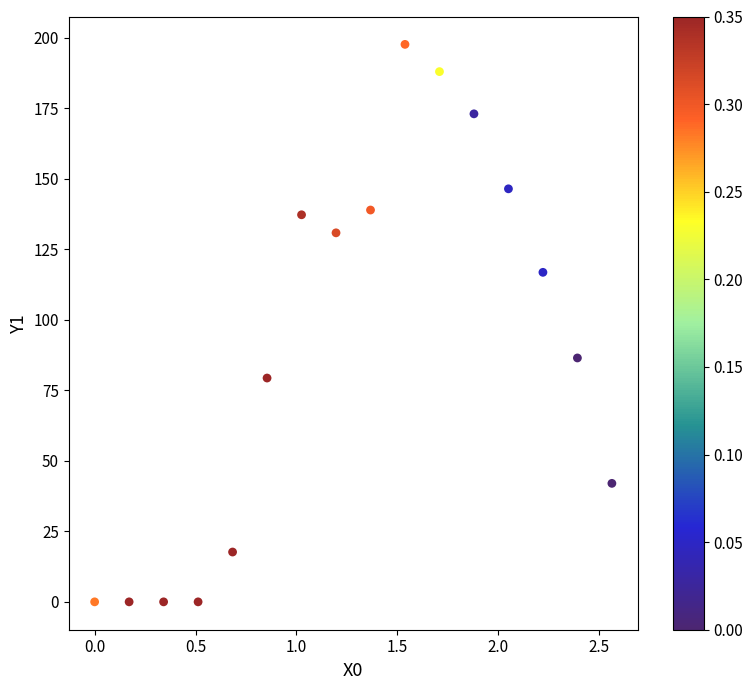

What is the range of Y values (max minus min)?

197.6